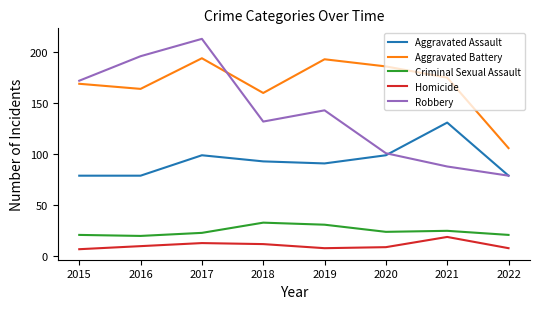

Reading right to left, extract all data points from this chart.

Aggravated Assault: 79	131	99	91	93	99	79	79
Aggravated Battery: 106	175	186	193	160	194	164	169
Criminal Sexual Assault: 21	25	24	31	33	23	20	21
Homicide: 8	19	9	8	12	13	10	7
Robbery: 79	88	101	143	132	213	196	172